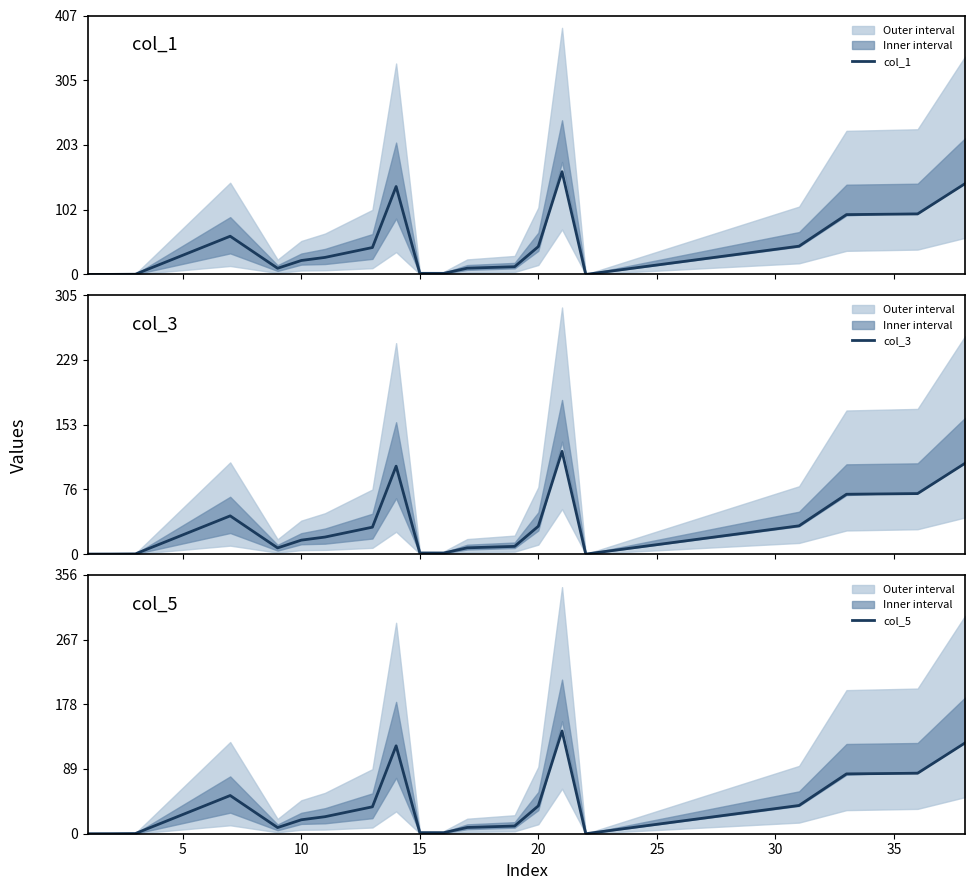

What is the maximum value for col_1?

161.5